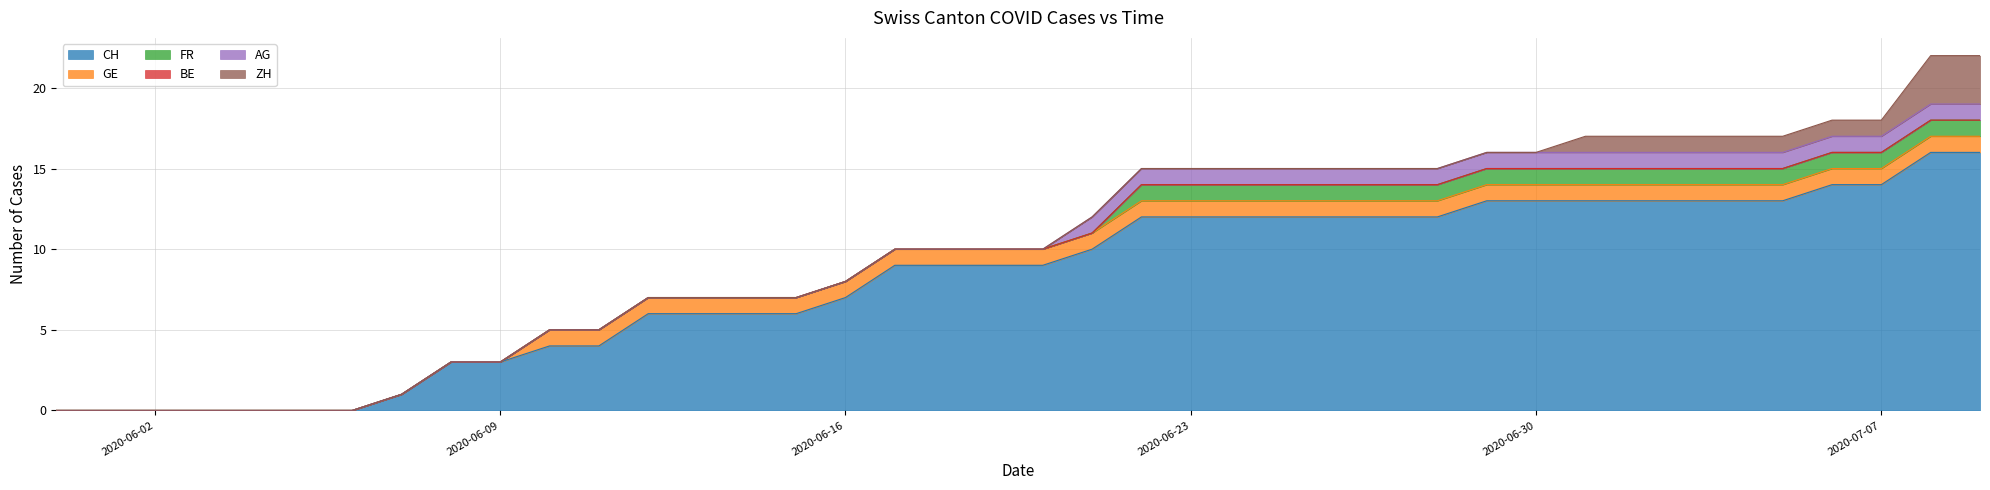

True or false: CH and BE cross at least once.

False